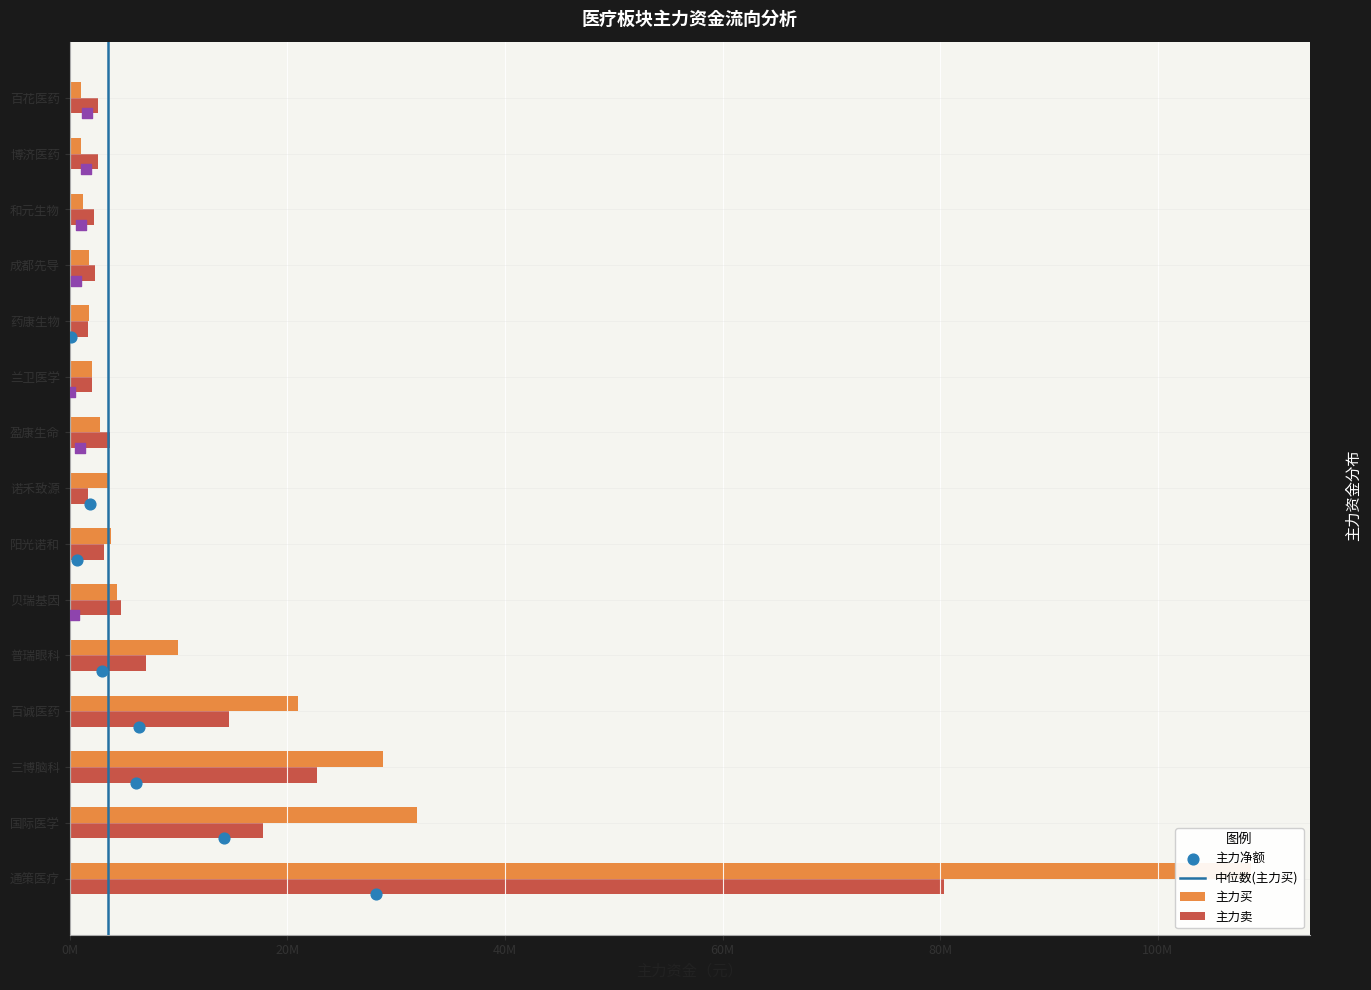

What is the total value across all series at 兰卫医学?

4101753